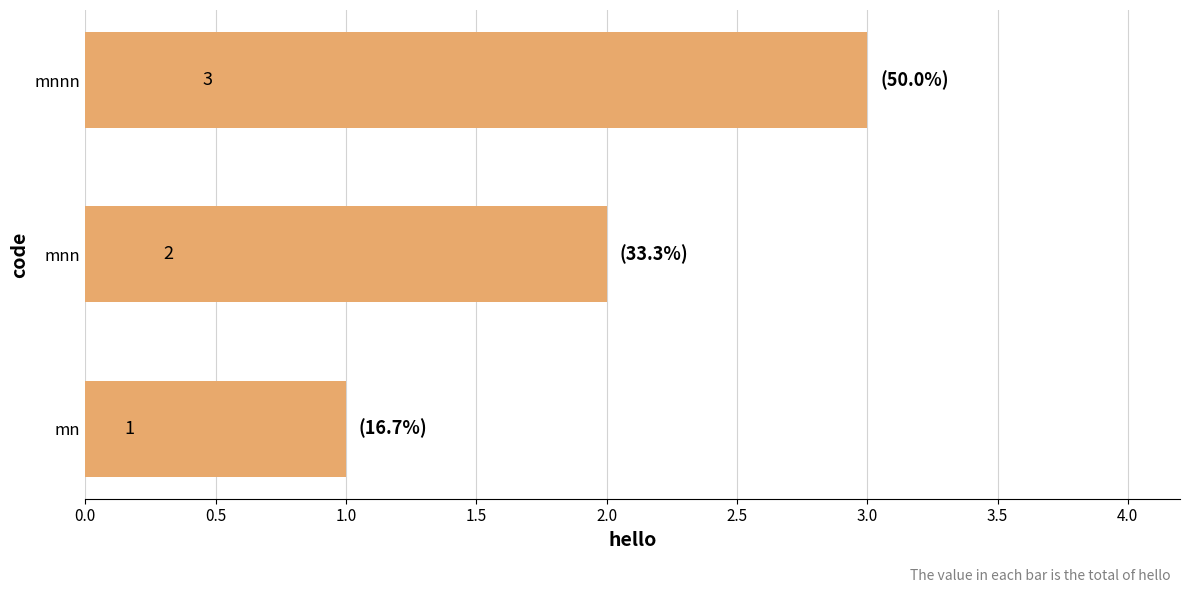

Between mnn and mn, which is larger?

mnn